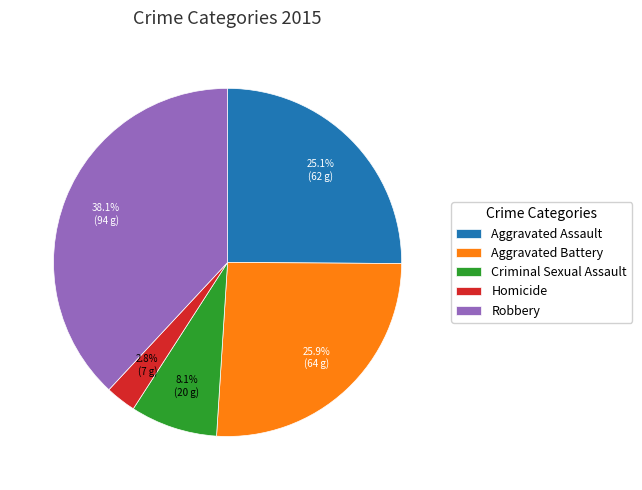

Is it true that Robbery is 38% of the pie?

True